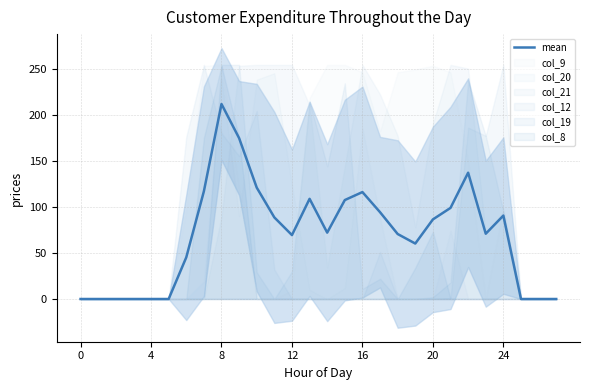

Between 18 and 24, which is larger?

18